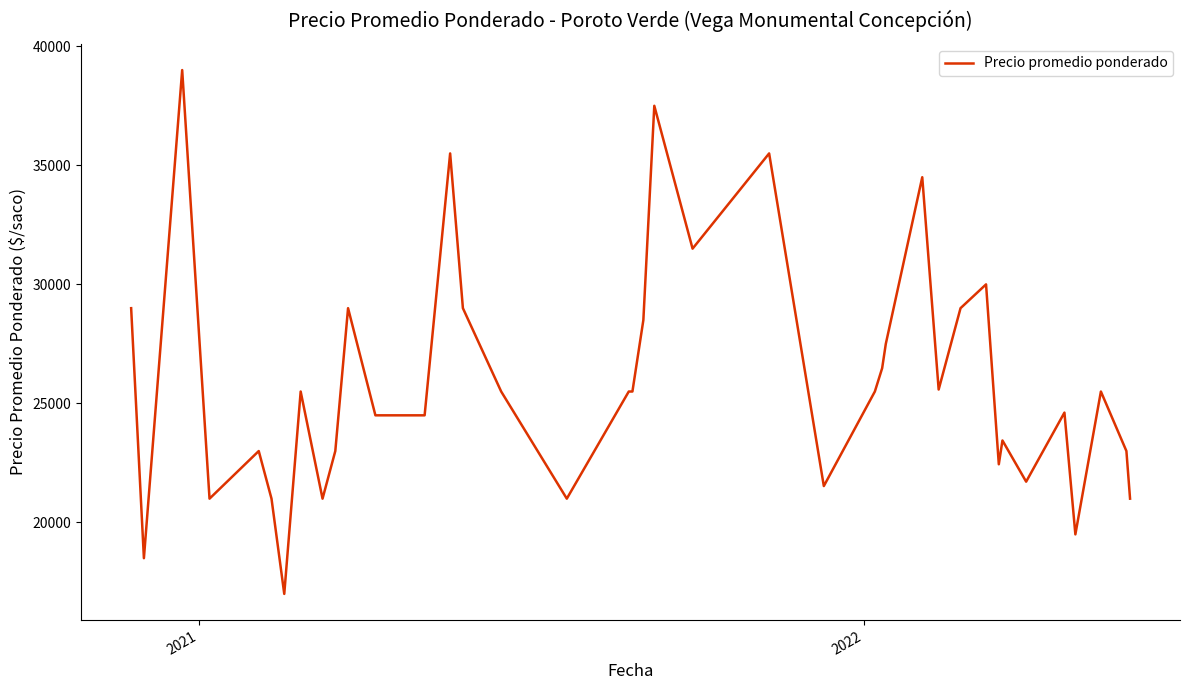

What is the difference between the maximum and minimum values?

22000